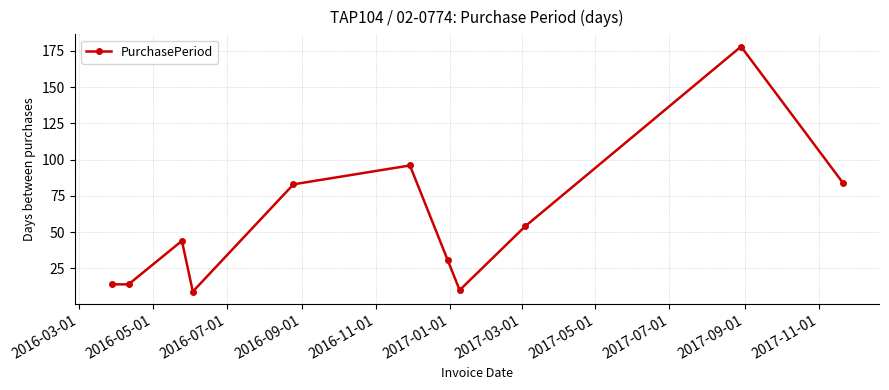

What is the greatest value displayed?

178